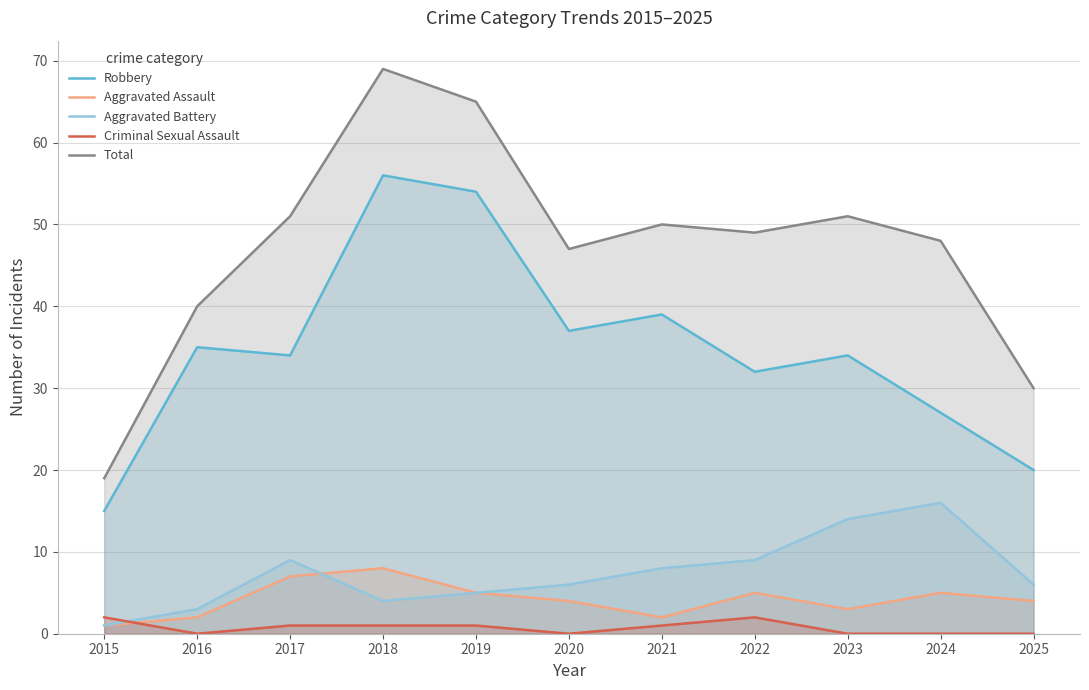

Reading right to left, list all the values displayed in this chart.

Robbery: 20	27	34	32	39	37	54	56	34	35	15
Aggravated Assault: 4	5	3	5	2	4	5	8	7	2	1
Aggravated Battery: 6	16	14	9	8	6	5	4	9	3	1
Criminal Sexual Assault: 0	0	0	2	1	0	1	1	1	0	2
Total: 30	48	51	49	50	47	65	69	51	40	19